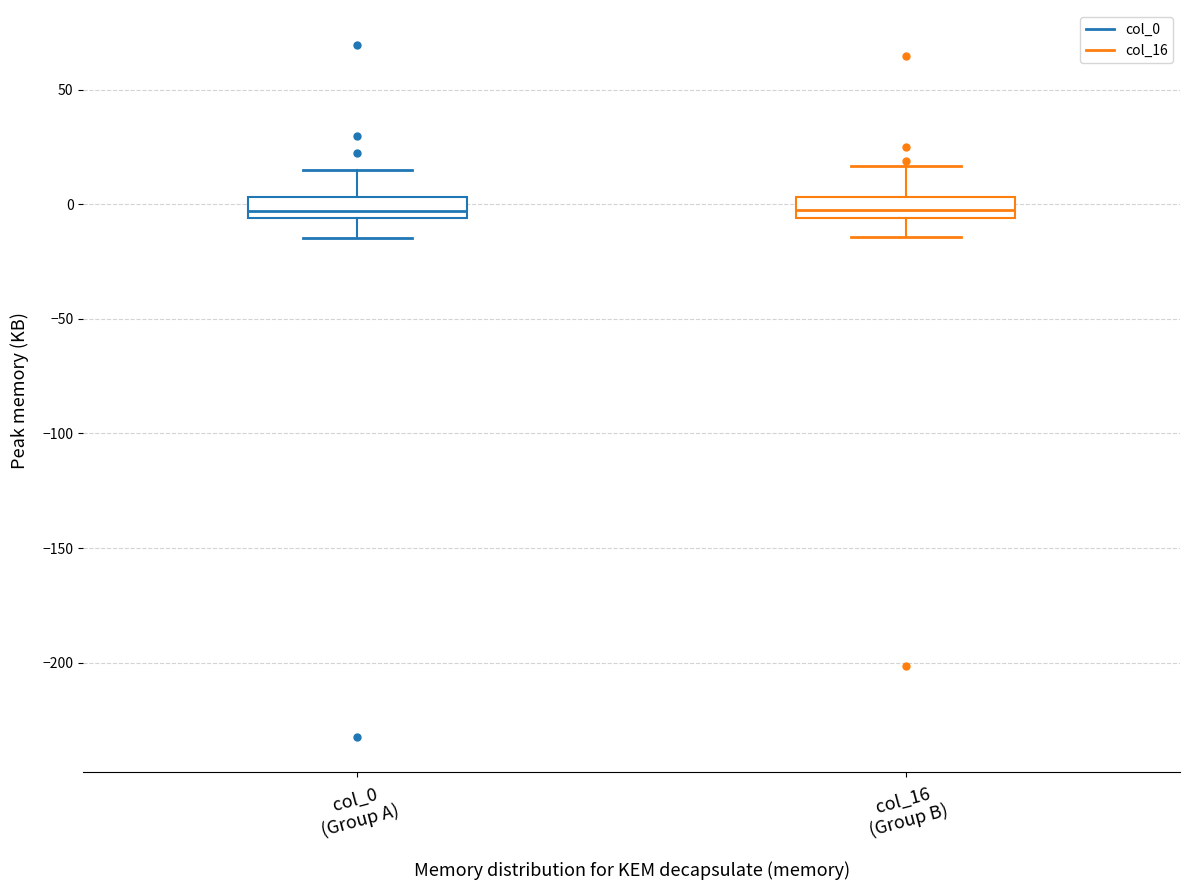

Where is the lower edge of the box for col_16 (Group B) on the y-axis? The values are not printed on the chart, so give them approximately, as read against the axis.

-5